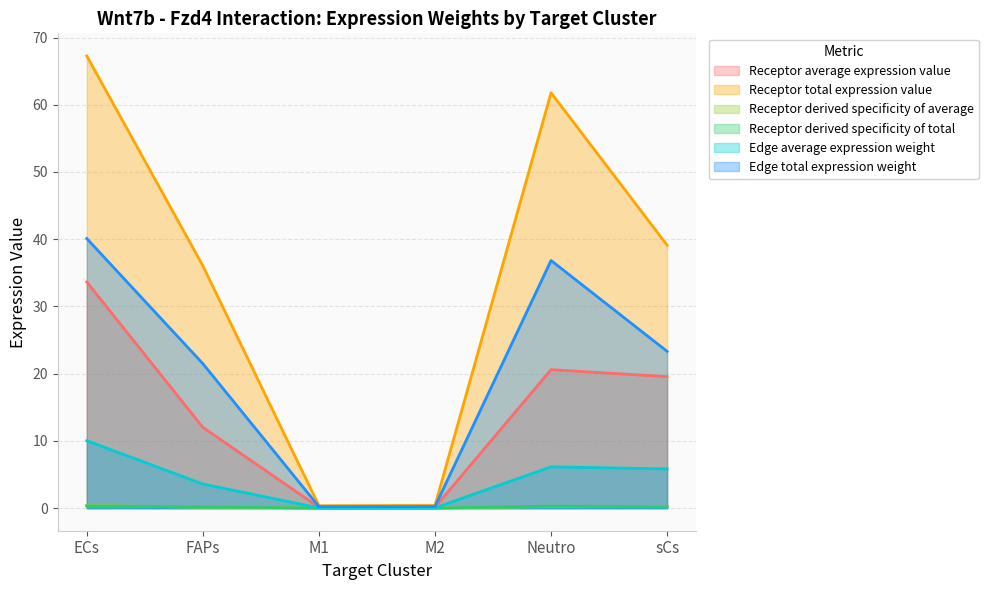

Reading right to left, list all the values displayed in this chart.

Receptor average expression value: 19.6	20.6	0.1	0.1	12.0	33.6
Receptor total expression value: 39.1	61.8	0.4	0.4	36.0	67.3
Receptor derived specificity of average: 0.2	0.2	0.0	0.0	0.1	0.4
Receptor derived specificity of total: 0.2	0.3	0.0	0.0	0.2	0.3
Edge average expression weight: 5.8	6.1	0.0	0.0	3.6	10.0
Edge total expression weight: 23.3	36.8	0.2	0.2	21.5	40.1